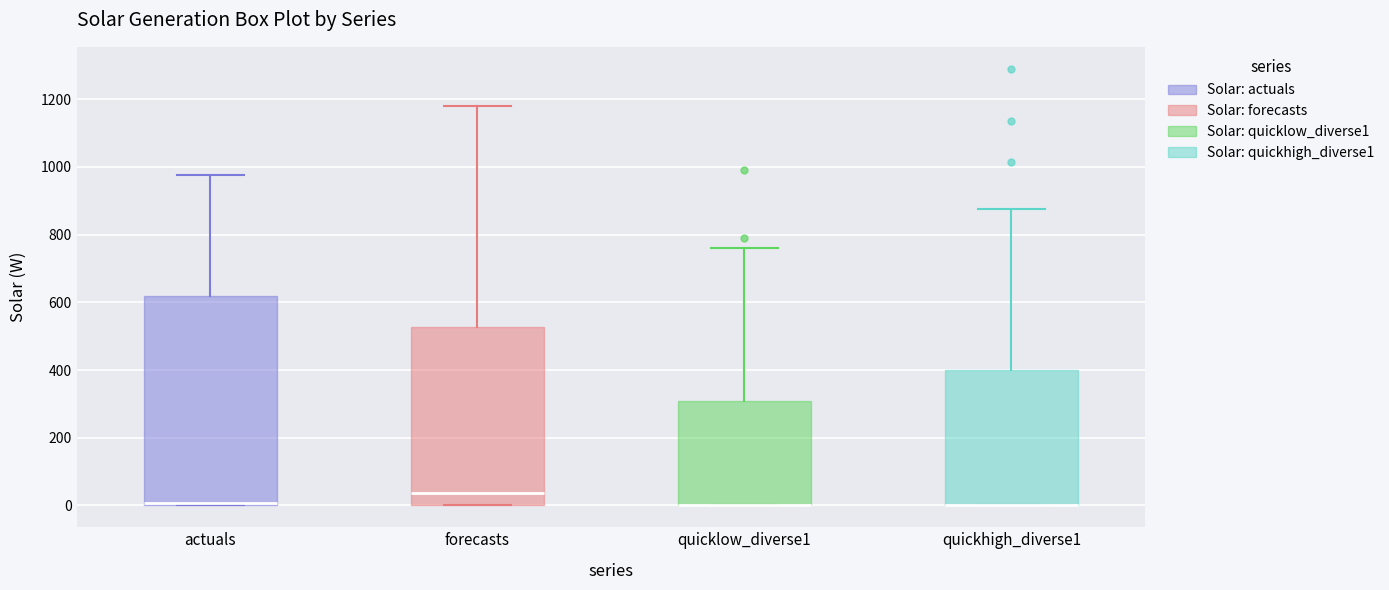

Reading left to right, read every box against the y-axis: the position of its median line, the range the box covers, and the ends of its whiskers. The values are not printed on the chart, so give them approximately, as read against the axis.

actuals: median 0, box 0 to 620, whiskers 0 to 980
forecasts: median 40, box 0 to 520, whiskers 0 to 1180
quicklow_diverse1: median 0 (drawn on the box's lower edge), box 0 to 300, whiskers 0 to 760
quickhigh_diverse1: median 0 (drawn on the box's lower edge), box 0 to 400, whiskers 0 to 880